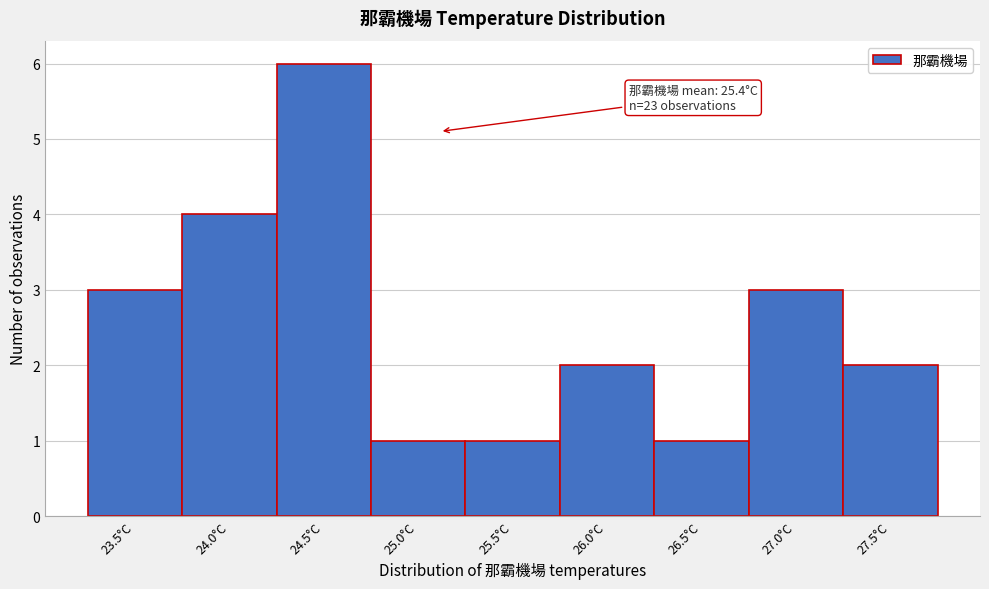

Reading right to left, list all the values displayed in this chart.

27.5°C=2	27.0°C=3	26.5°C=1	26.0°C=2	25.5°C=1	25.0°C=1	24.5°C=6	24.0°C=4	23.5°C=3